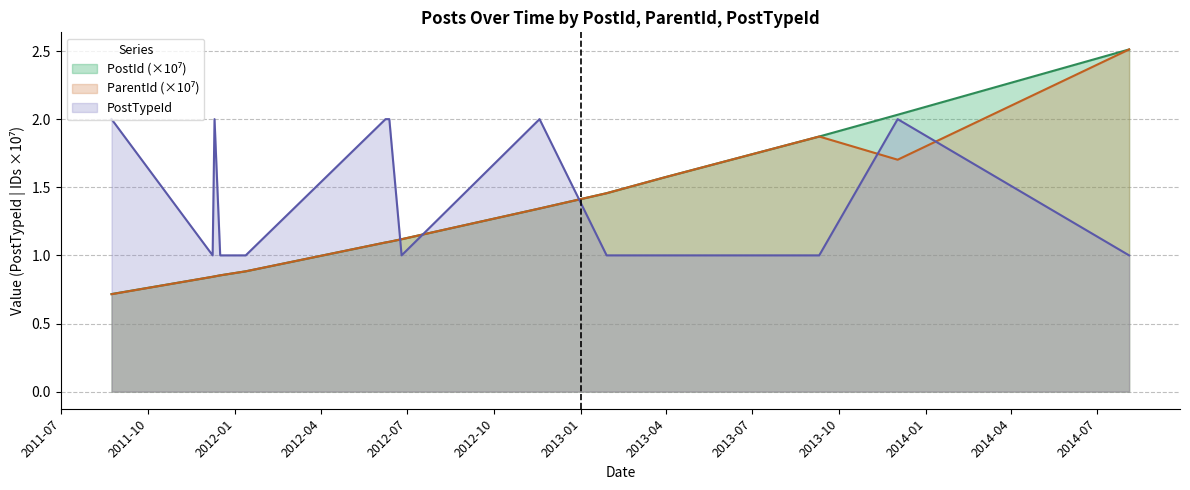

What is the smallest value displayed?

0.7